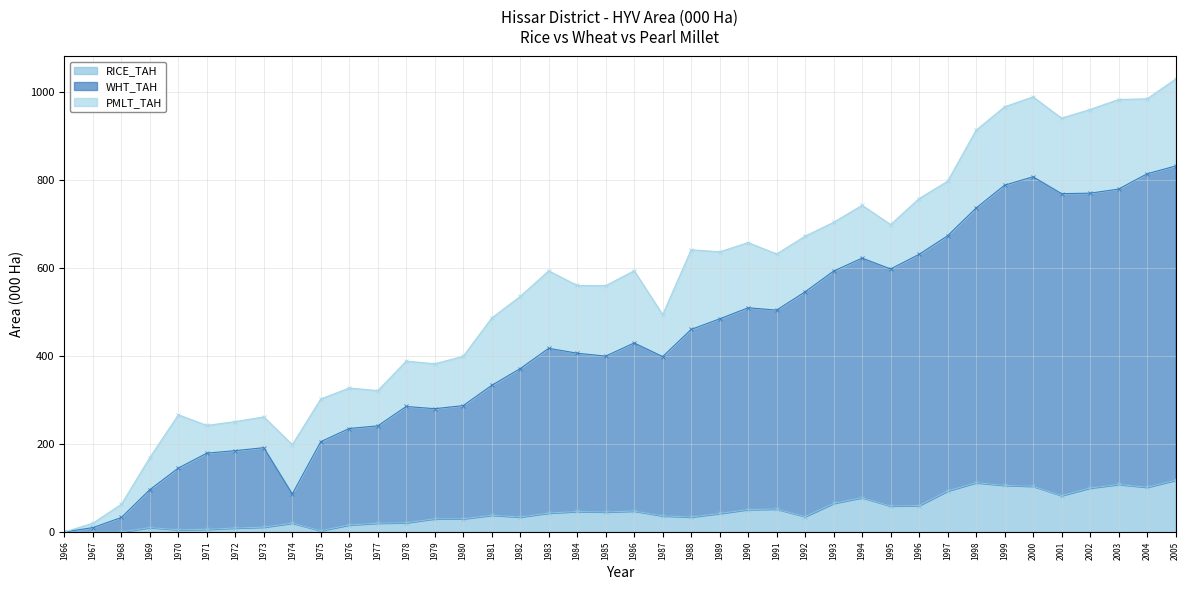

True or false: RICE_TAH has a value of 105.8 at 1999.

True